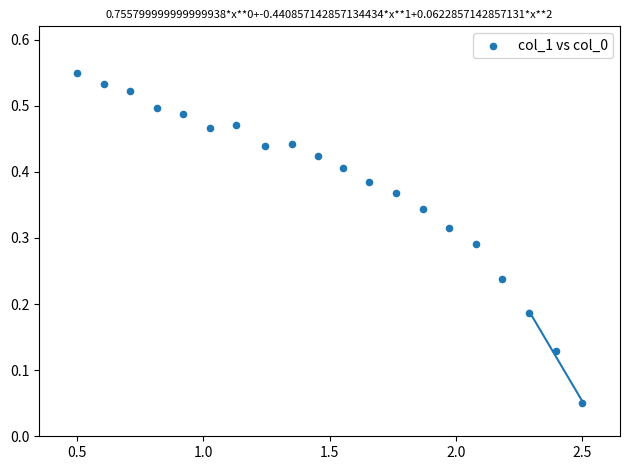

What is the range of X values (max minus min)?

2.0